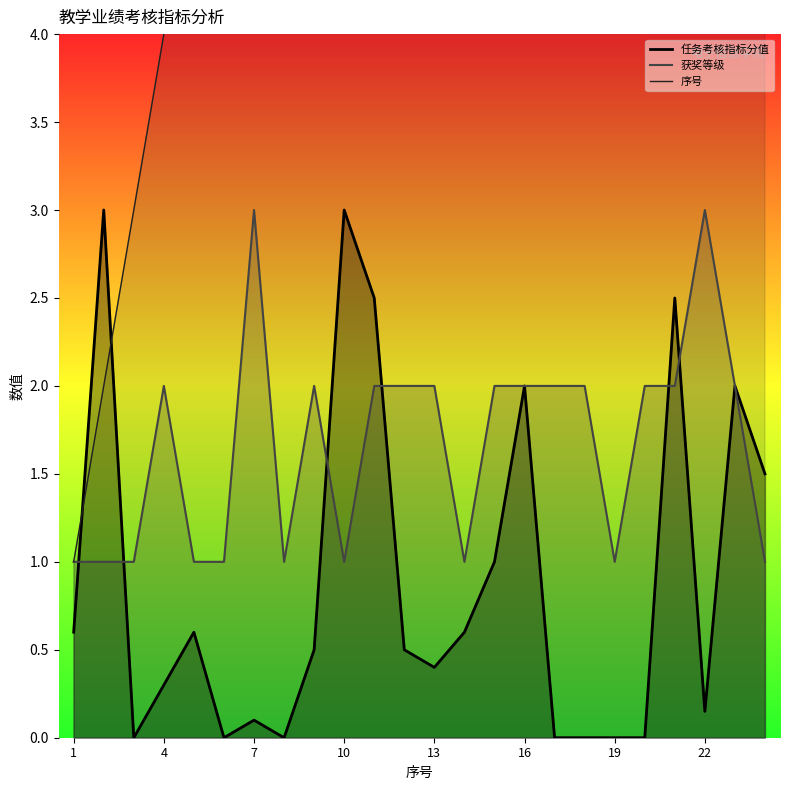

Where does the 获奖等级 series first go above 2?

7